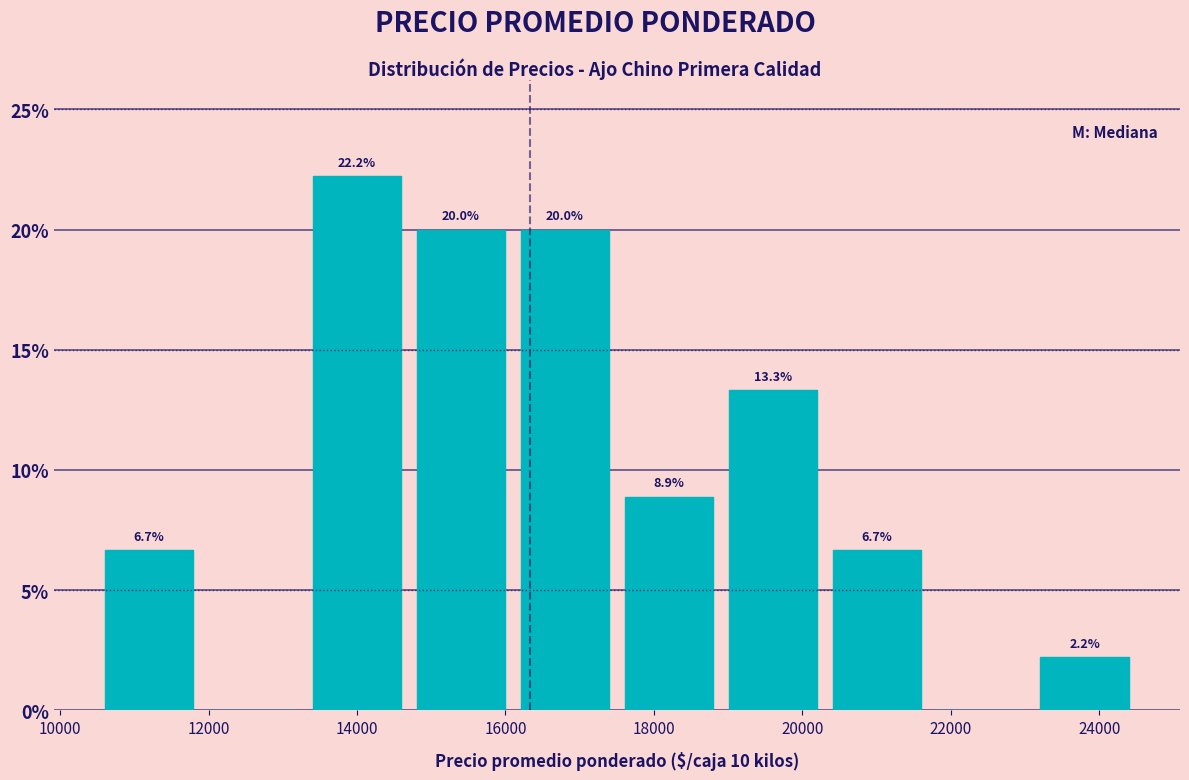

Over which range of the x-axis is the bar tallest?

13300 to 14700